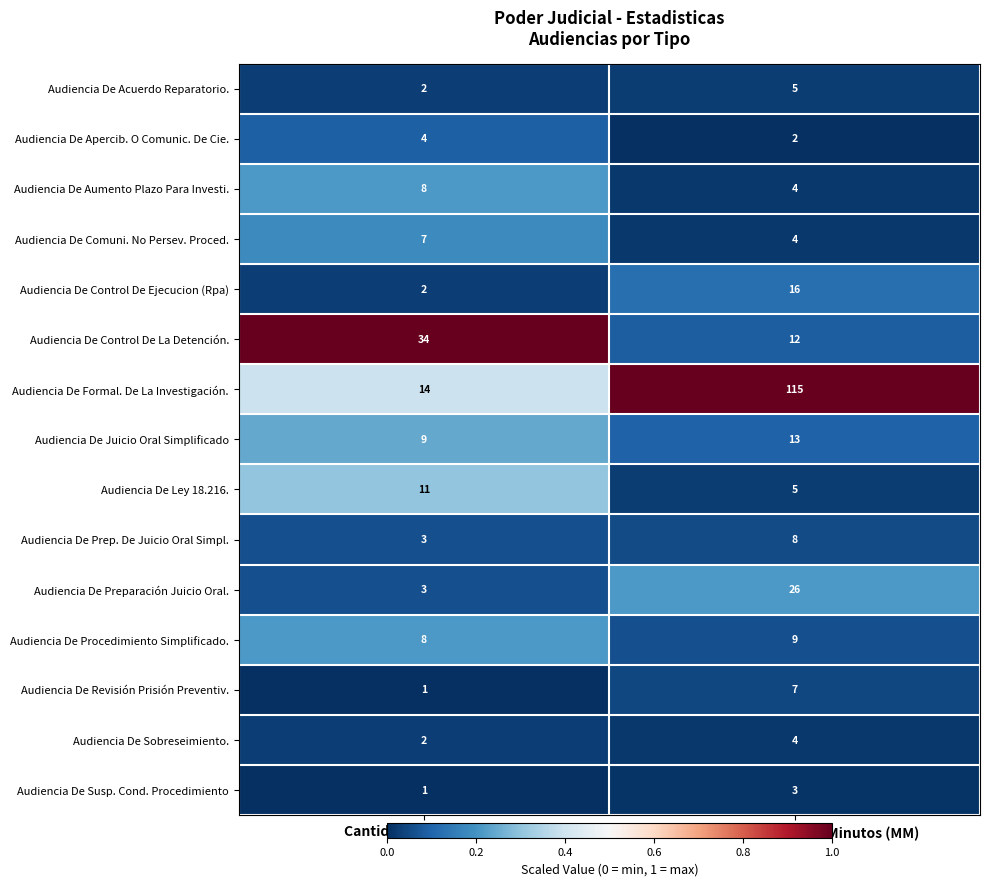

What is the average value of the Audiencia De Prep. De Juicio Oral Simpl. series?

6